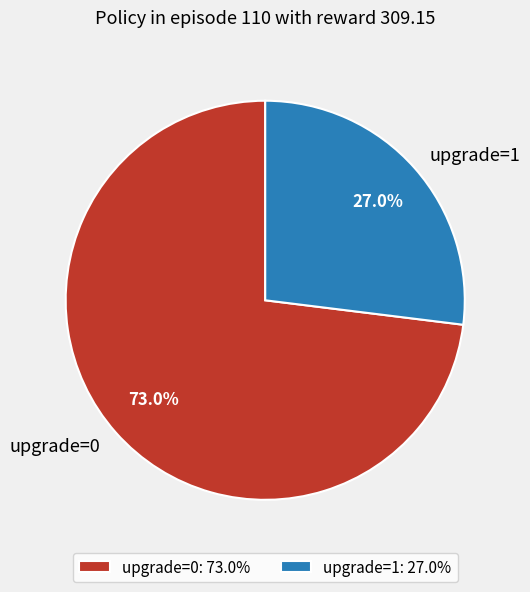

To the nearest percent, what portion does upgrade=0 represent?

73%